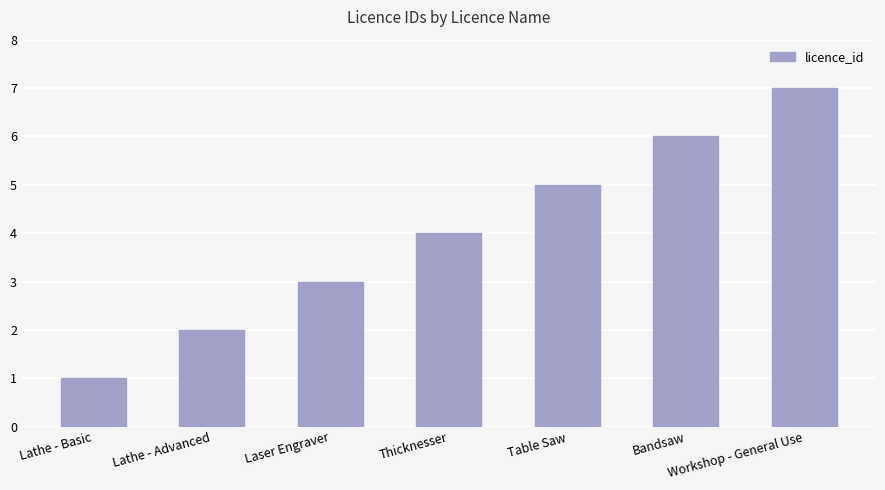

What is the difference between the values at Workshop - General Use and Lathe - Basic?

6